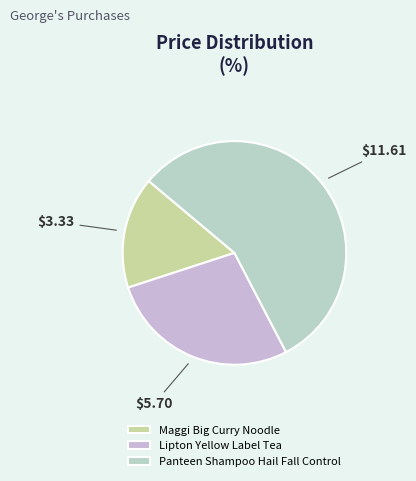

Which slice is the smallest?

Maggi Big Curry Noodle